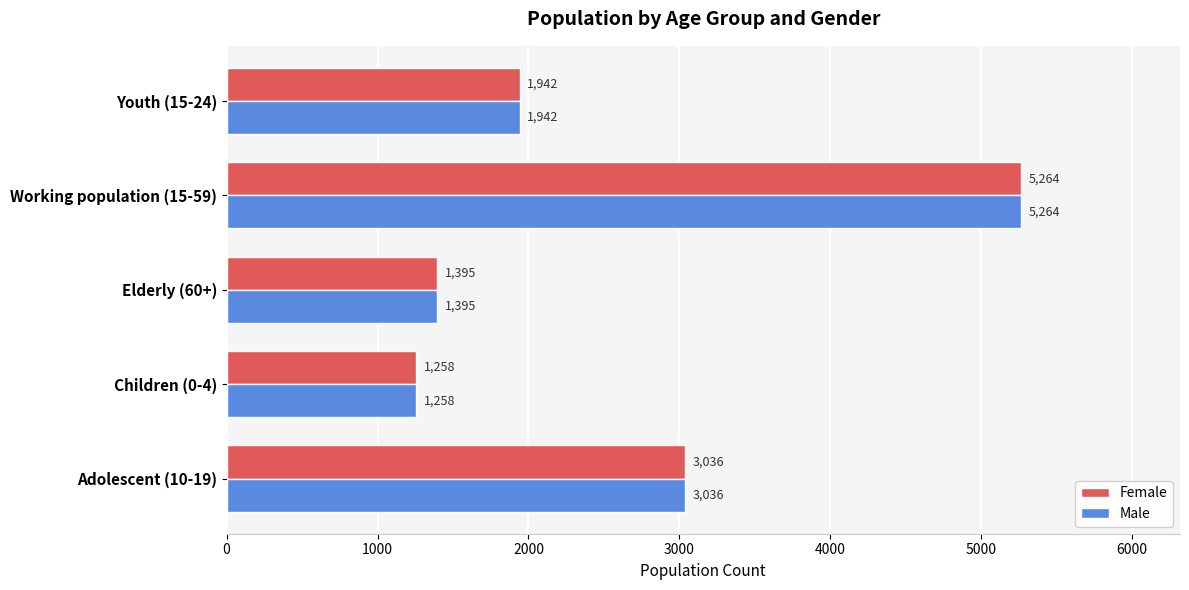

At which category is the sum across all series the highest?

Working population (15-59)